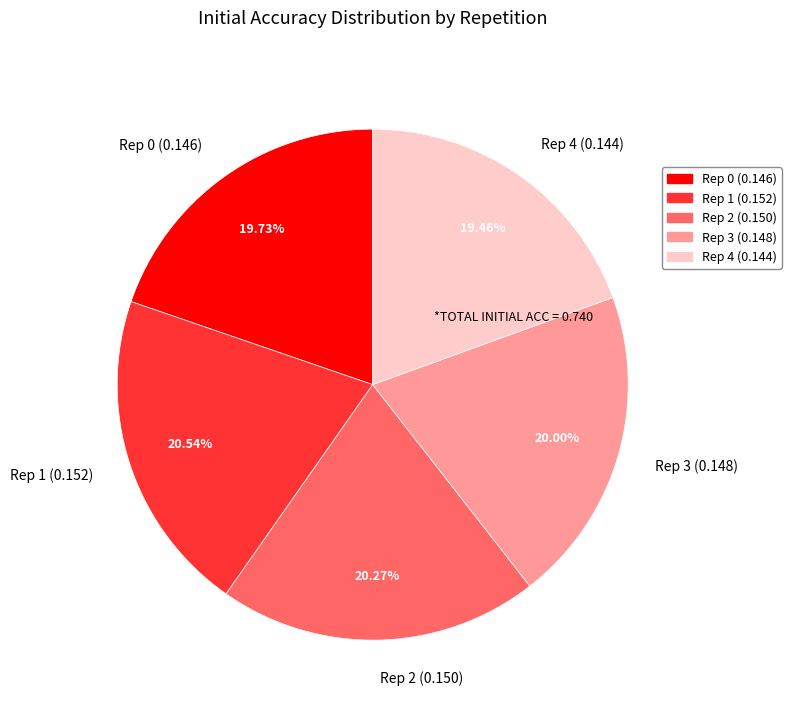

To the nearest percent, what is the average slice percentage?

20%